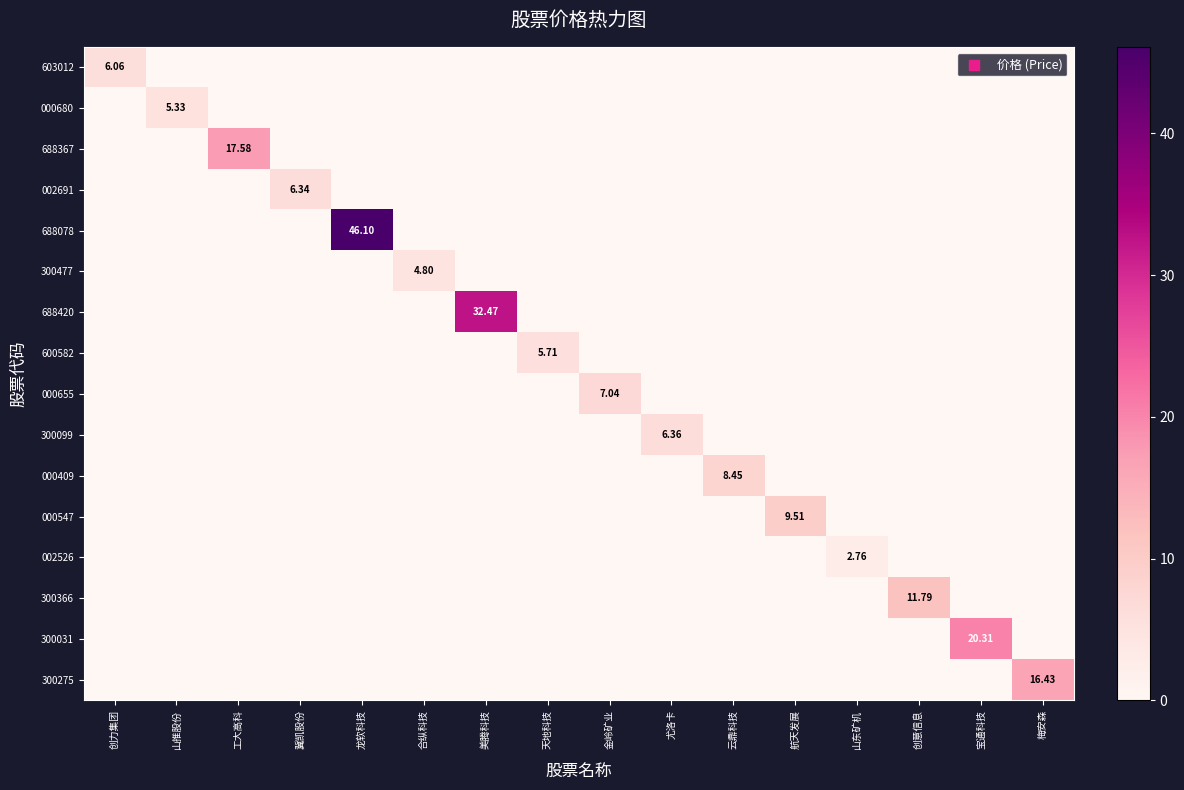

Rank the categories by 300099 value from highest to lowest.

尤洛卡, 创力集团, 山推股份, 工大高科, 冀凯股份, 龙软科技, 合纵科技, 美腾科技, 天地科技, 金岭矿业, 云鼎科技, 航天发展, 山东矿机, 创意信息, 宝通科技, 梅安森